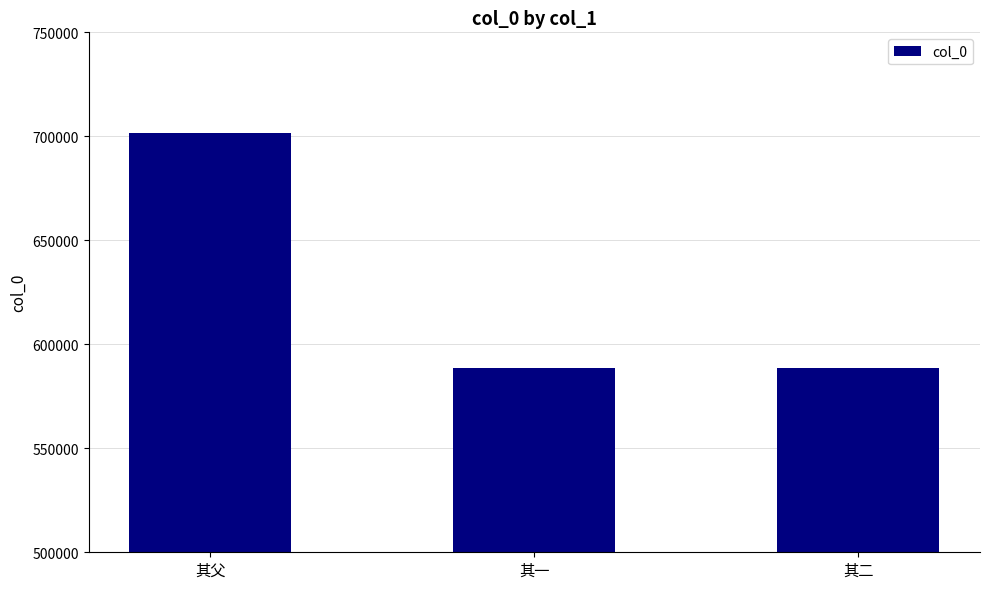

What is the minimum value shown in the chart?

588697